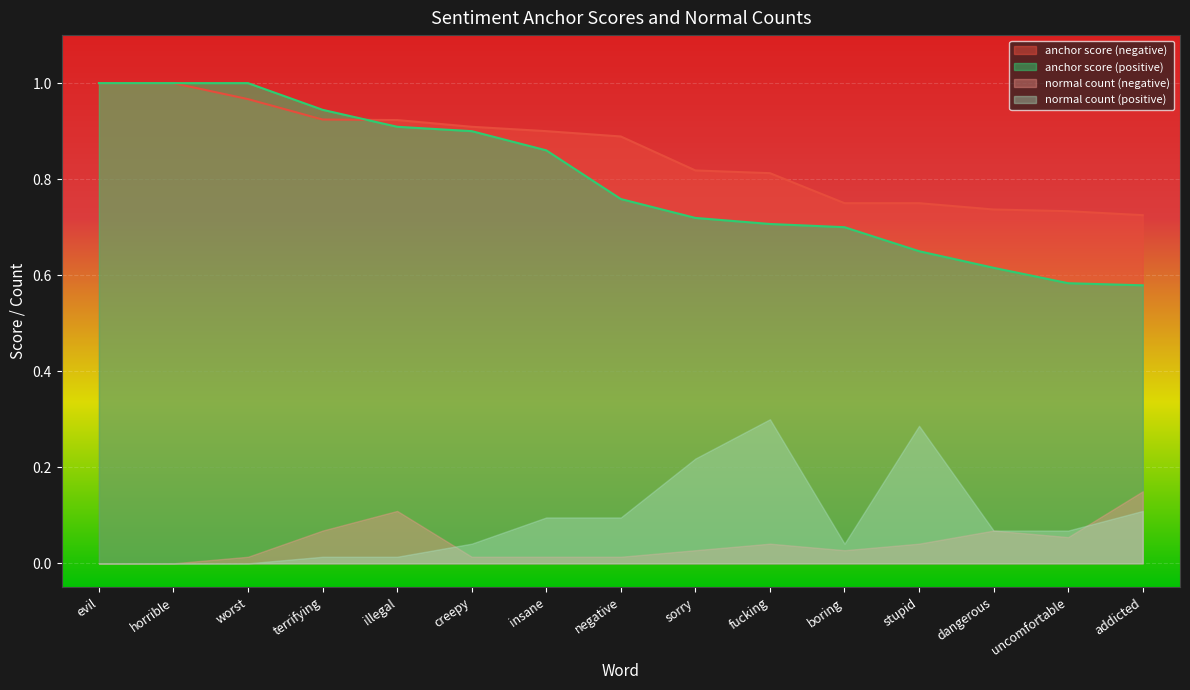

Is it true that anchor score (positive) equals 0.9 at illegal?

True